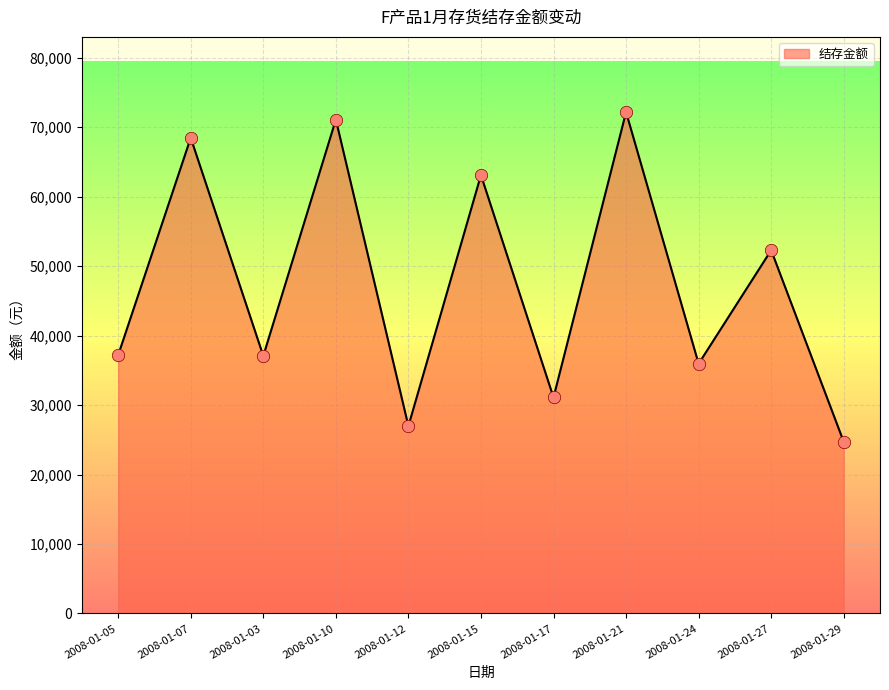

What is the ratio of the value at 2008-01-21 to the value at 2008-01-07?

1.1